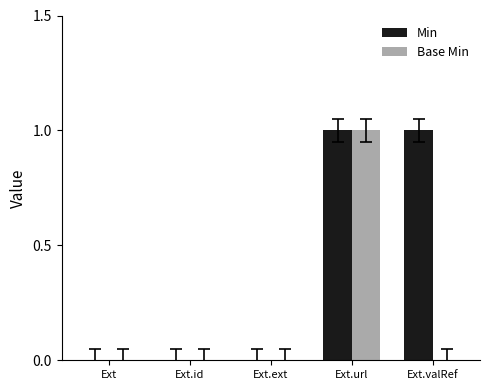

Reading left to right, transcribe all the data shown in this chart.

Min: 0	0	0	1	1
Base Min: 0	0	0	1	0